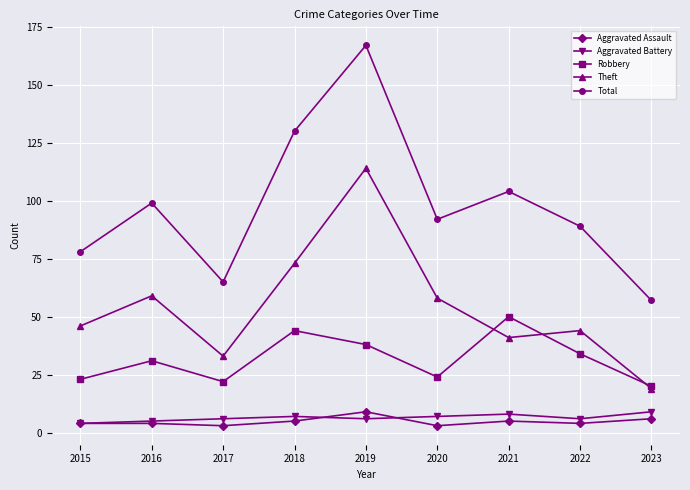

Is the value of Total at 2017 greater than the value of Theft at 2017?

Yes